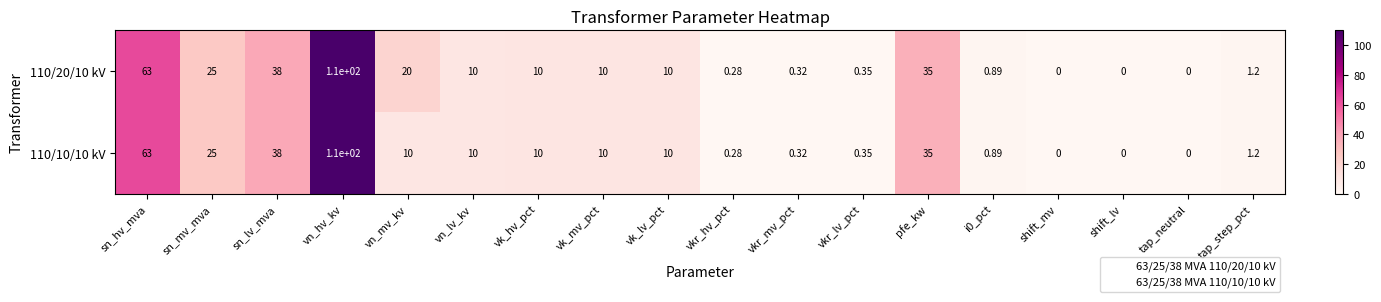

At which category is the sum across all series the highest?

vn_hv_kv